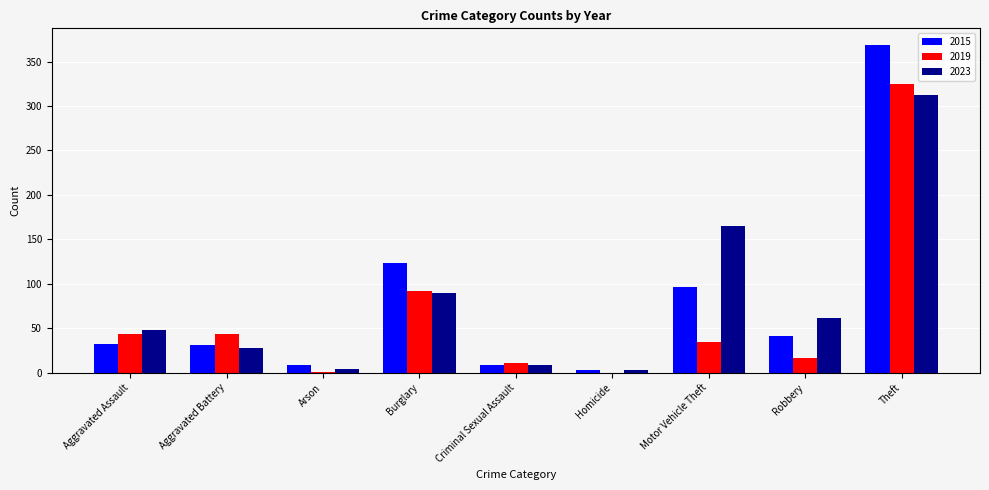

What value does the 2023 series have at Criminal Sexual Assault?

9